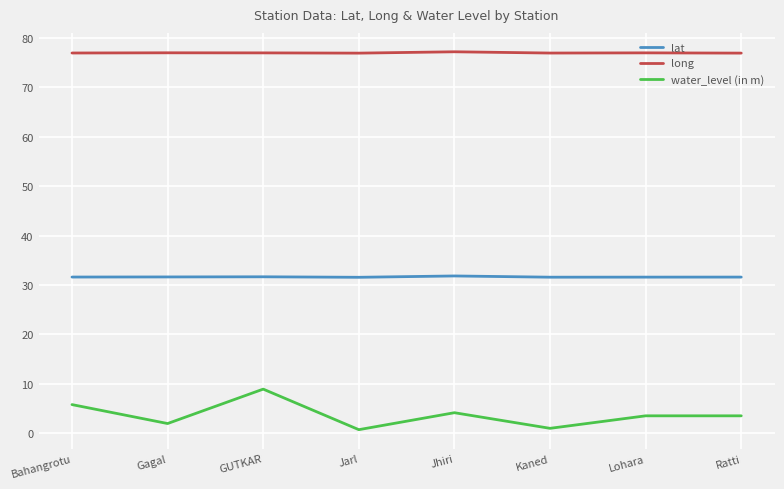

What is the greatest value displayed?

77.2